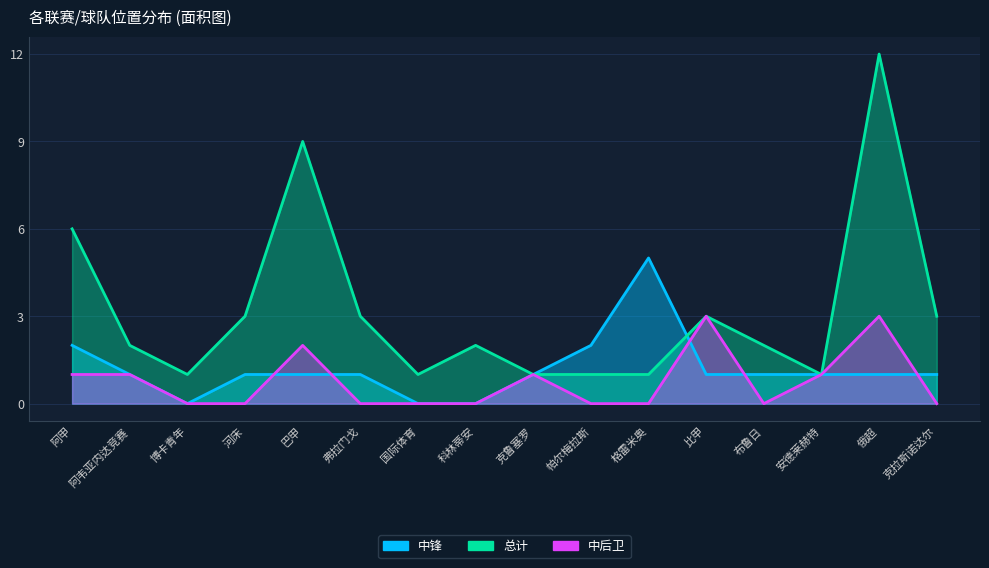

True or false: 中锋 and 总计 intersect in this chart.

True